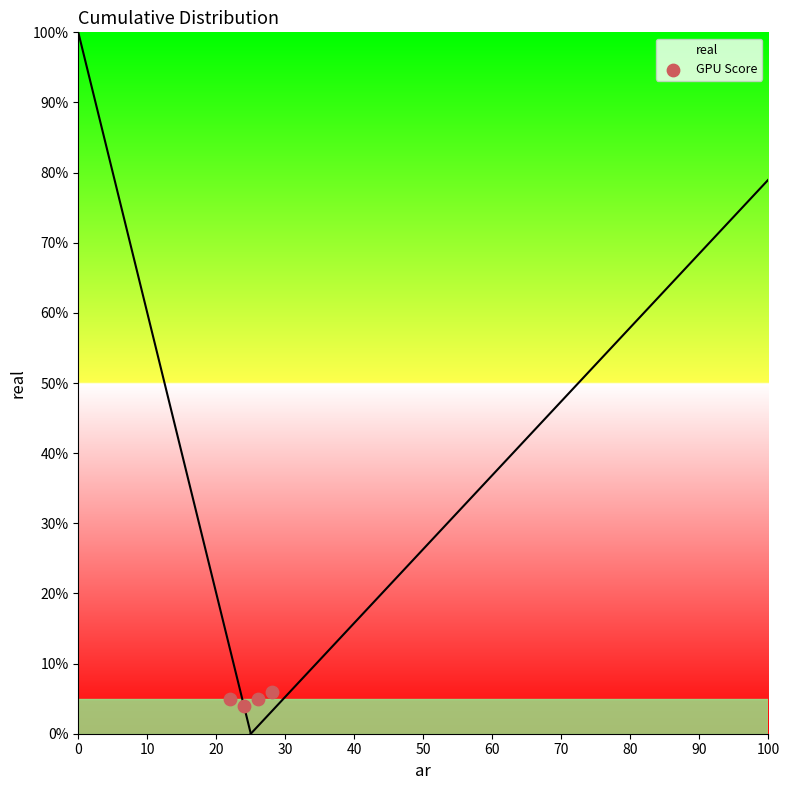

What is the average X value?

25